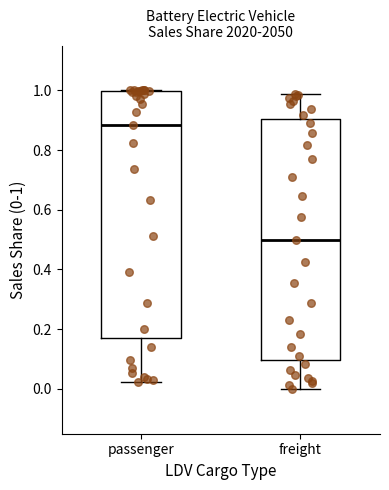

Reading left to right, transcribe this box plot: for each box, give where its median line is, the range the box spans, and where its two whiskers end, as read against the y-axis. The values are not printed on the chart, so give them approximately, as read against the axis.

passenger: median 0.88, box 0.18 to 1.00, whiskers 0.02 to 1.00
freight: median 0.50, box 0.10 to 0.90, whiskers 0.00 to 0.98